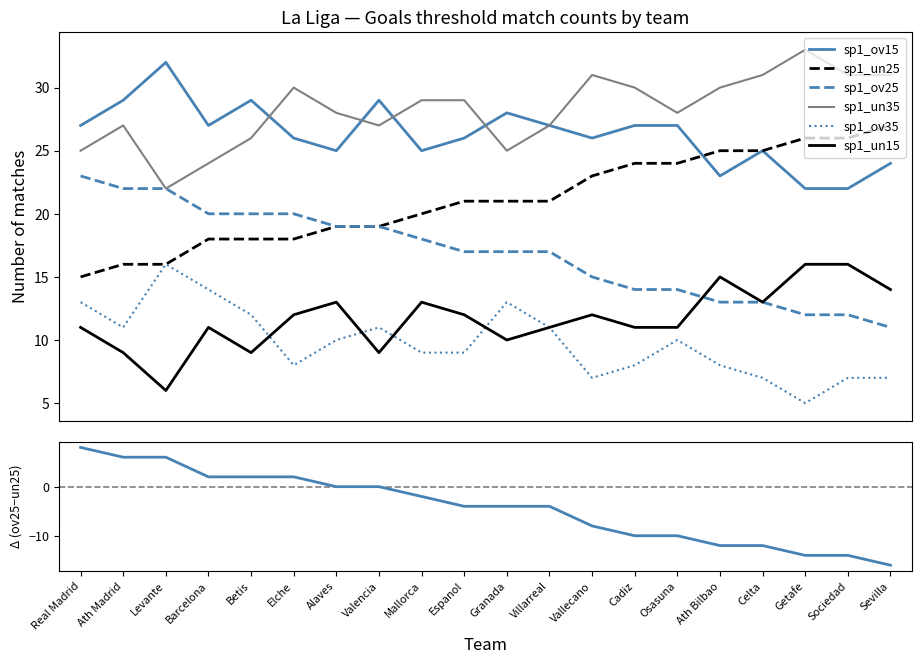

What is the value of the sp1_ov35 point at the 20th from the left?

7